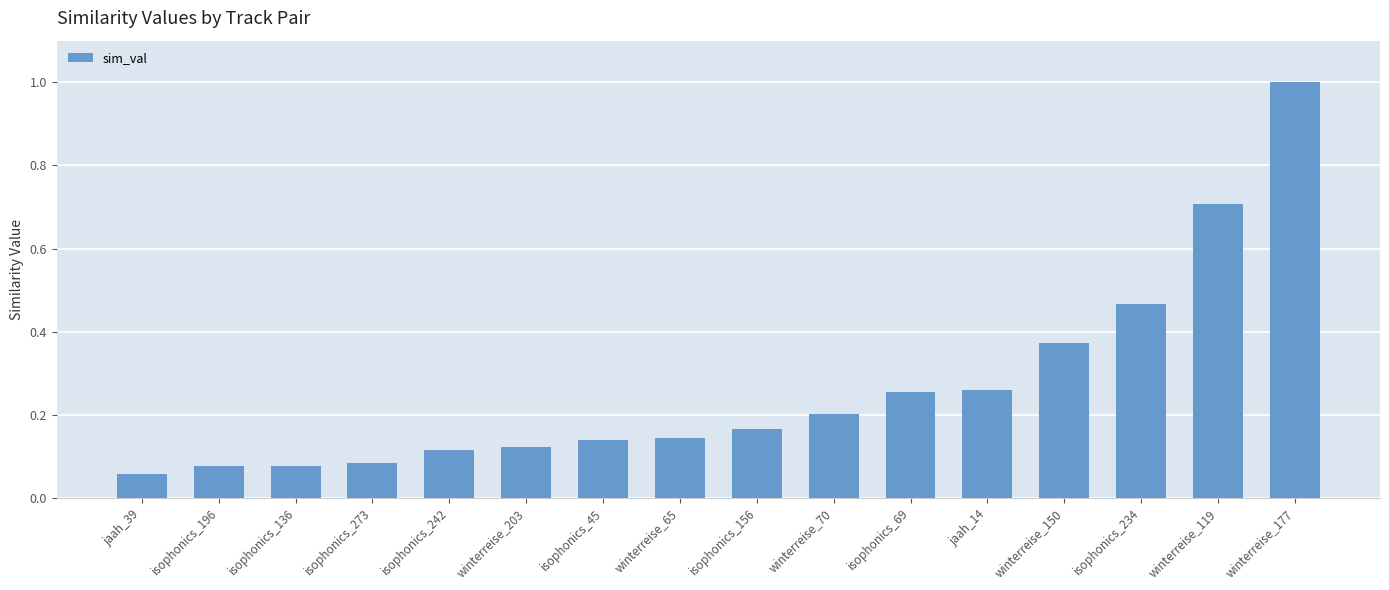

True or false: the data shows 0.4 at isophonics_69.

False